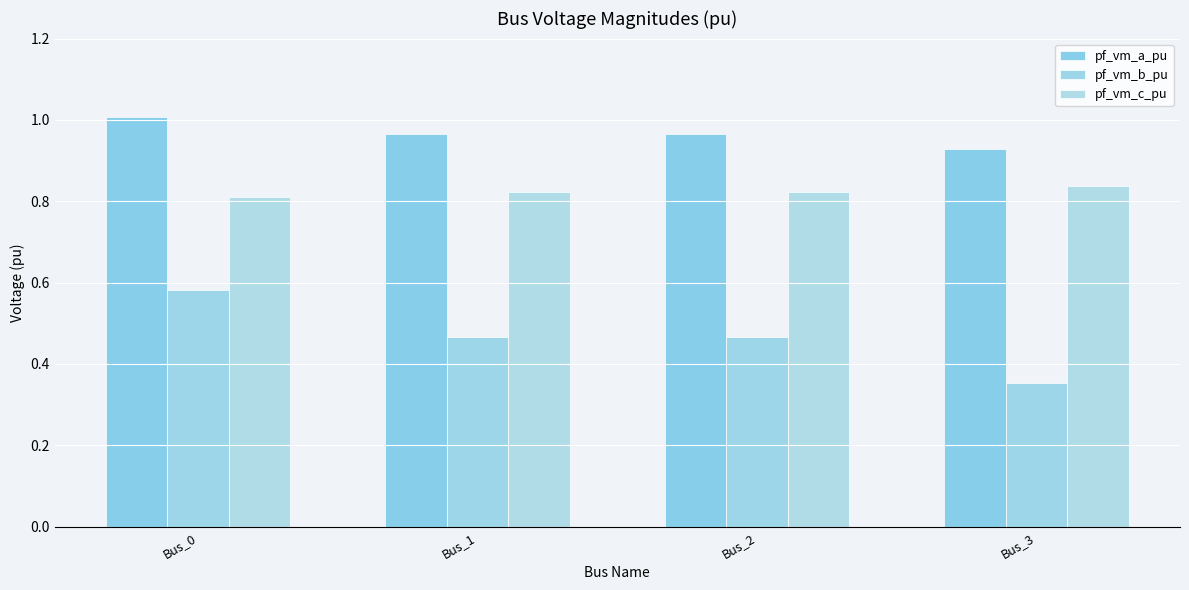

Does the chart contain any negative values?

No